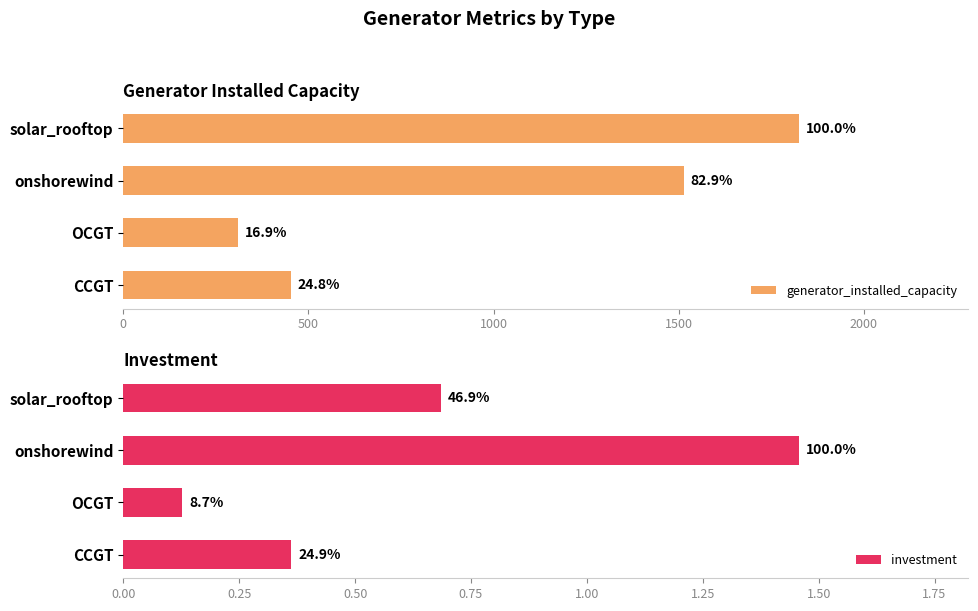

At solar_rooftop, list the series in order from smallest to largest.

investment, generator_installed_capacity